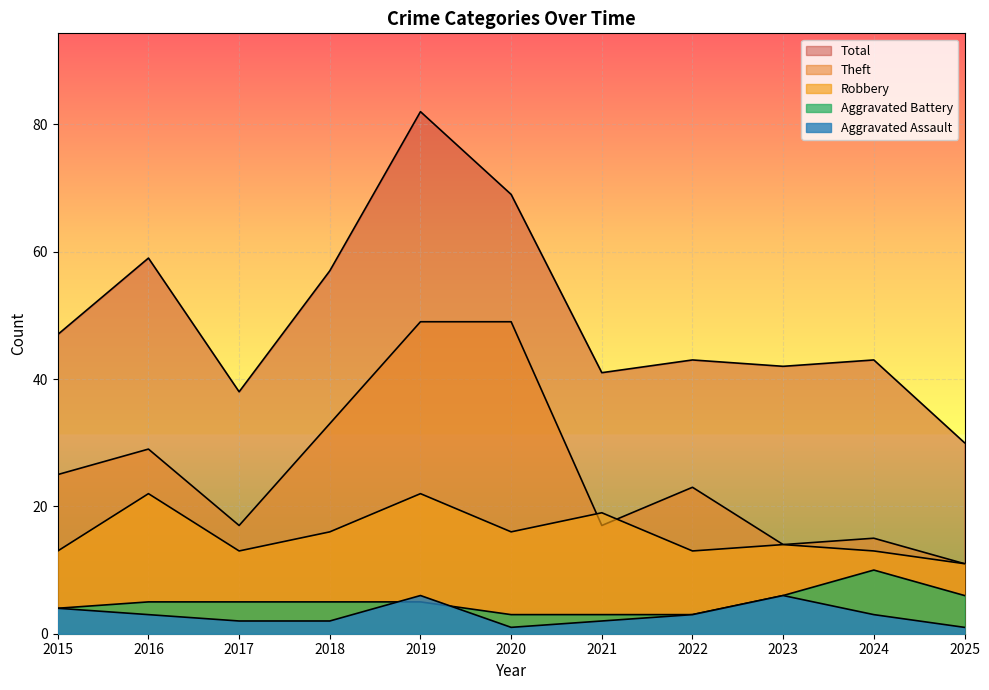

True or false: Robbery and Total intersect in this chart.

False